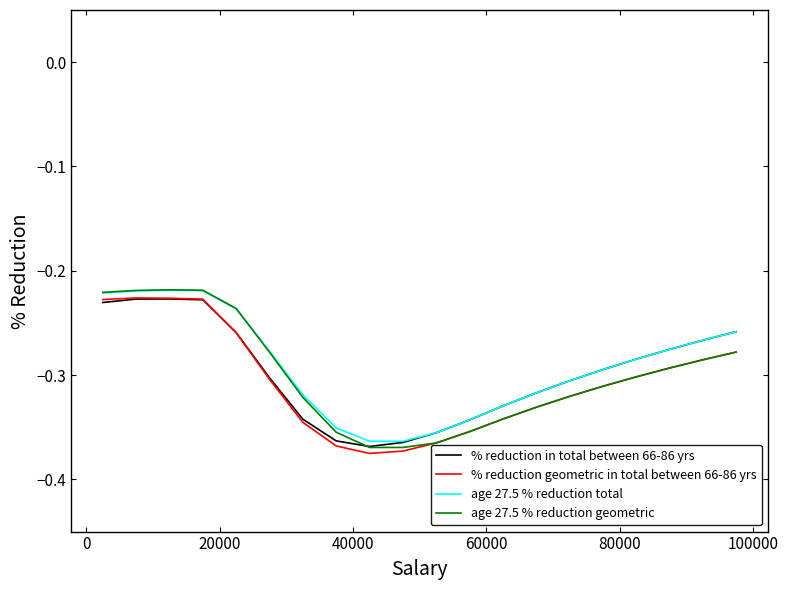

After their last crossing, which series has the higher values: % reduction in total between 66-86 yrs or age 27.5 % reduction geometric?

% reduction in total between 66-86 yrs